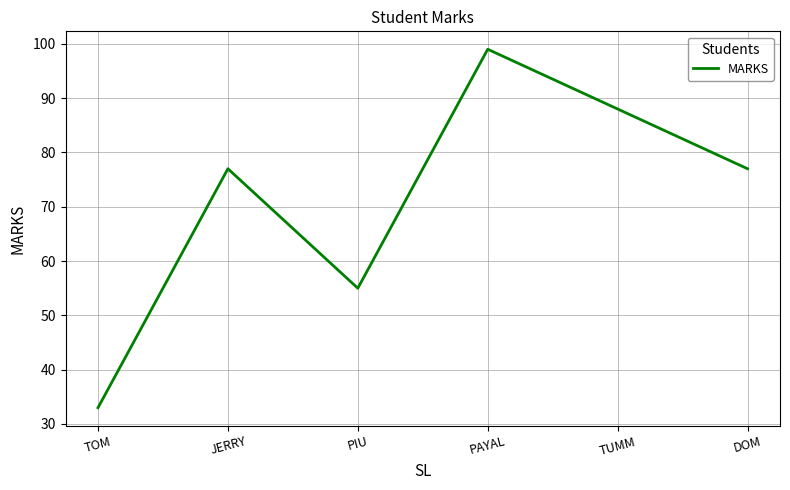

How many interior local valleys (lower than both neighbors) does the data have?

1